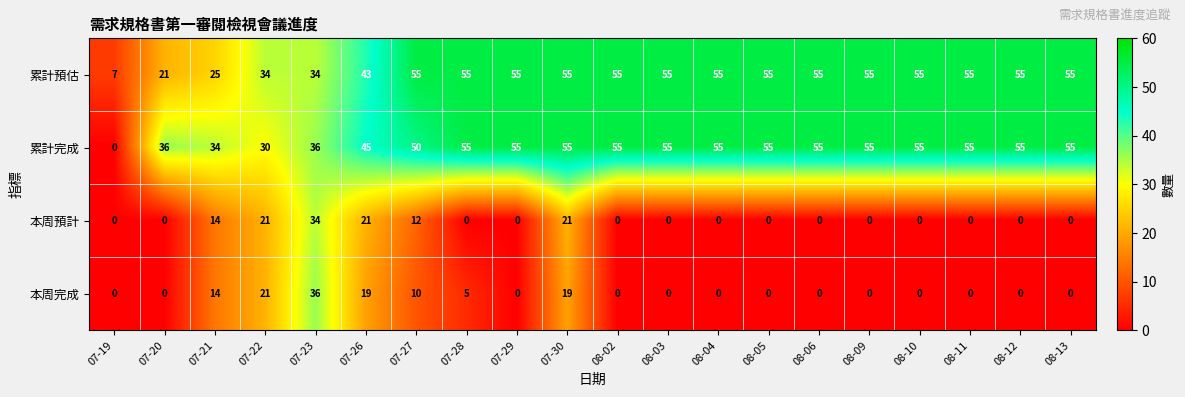

What is the difference between the maximum and second lowest values in the 累計預估 series?

34